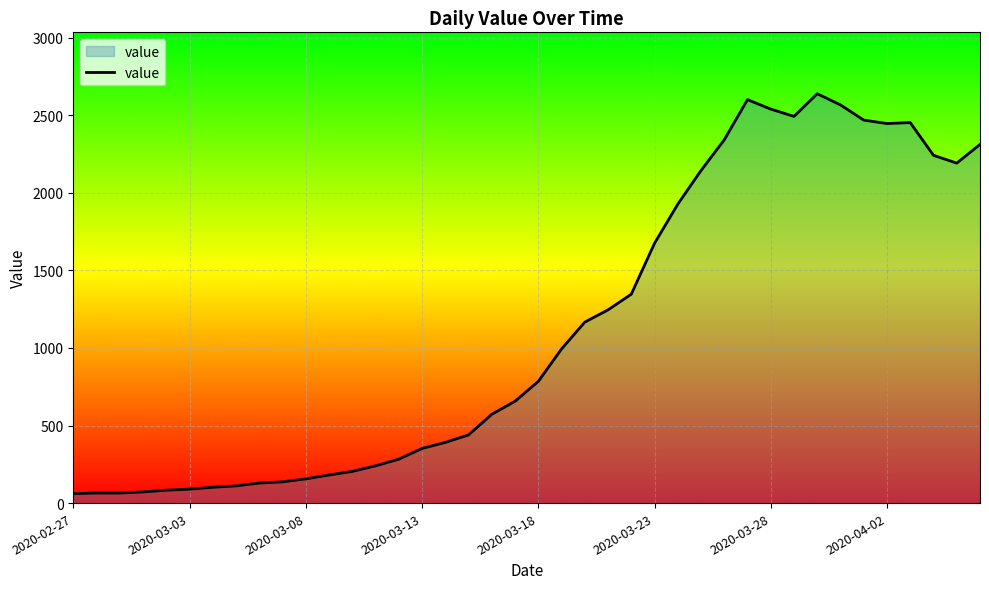

What is the smallest value displayed?

61